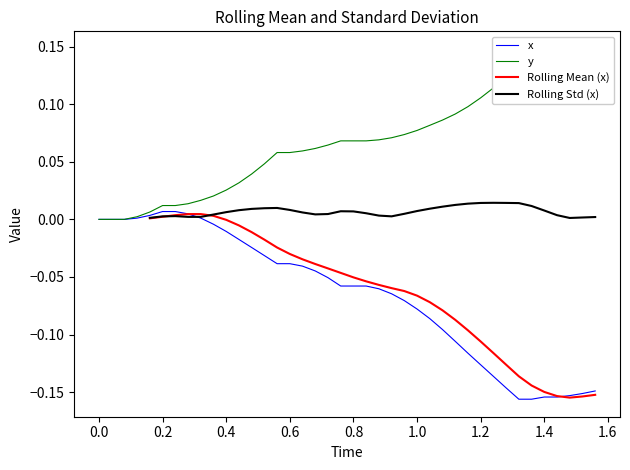

The x series shows 0.0 at 0.0. True or false?

True